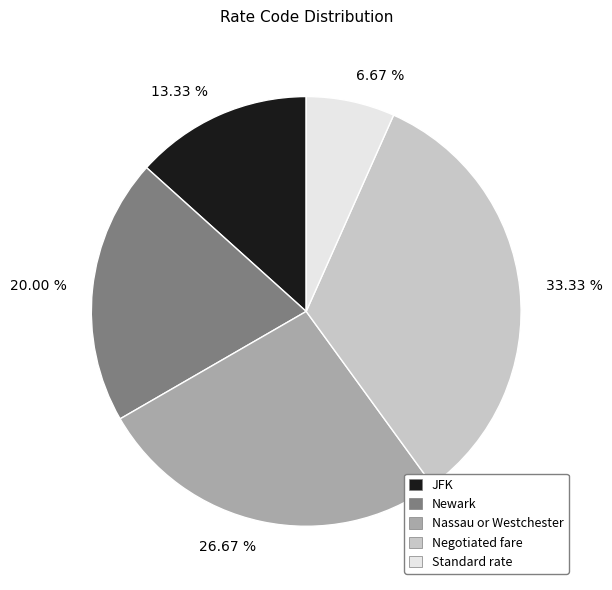

Which slice is the smallest?

Standard rate